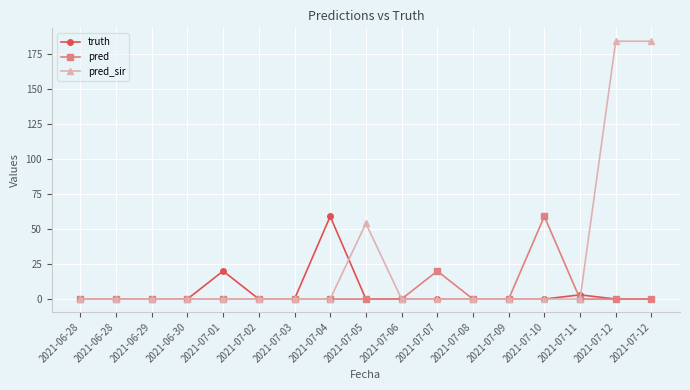

What is the label of the 12th point from the left?

2021-07-08